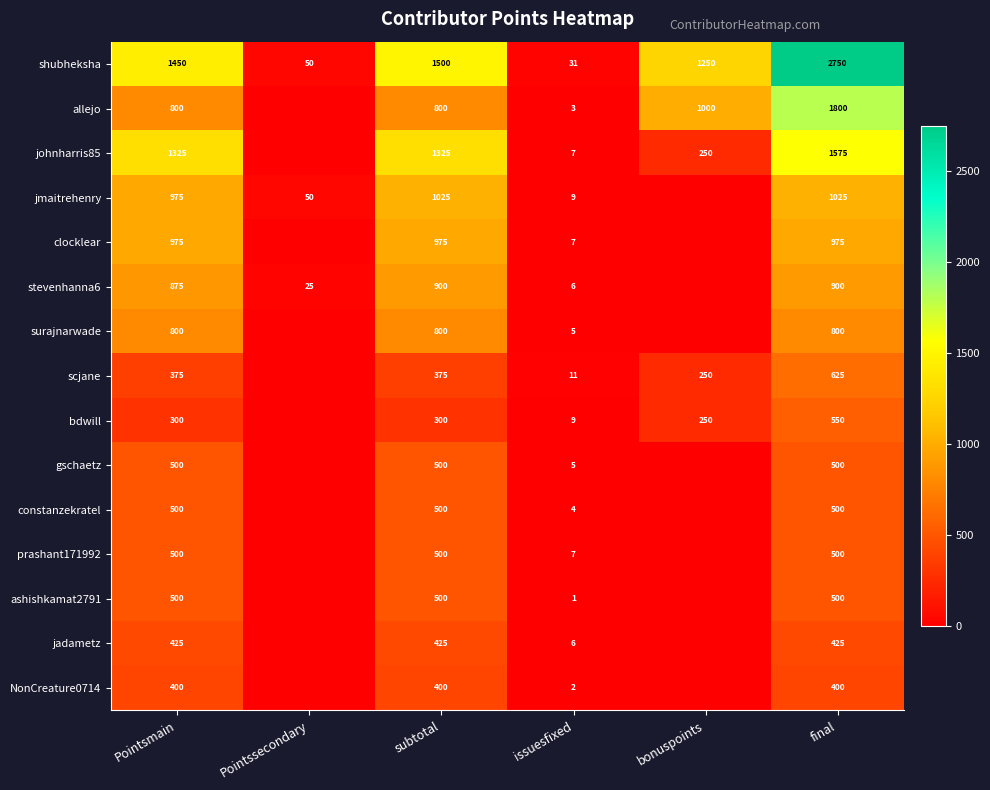

What is the difference between the highest and lowest values at final?

2350